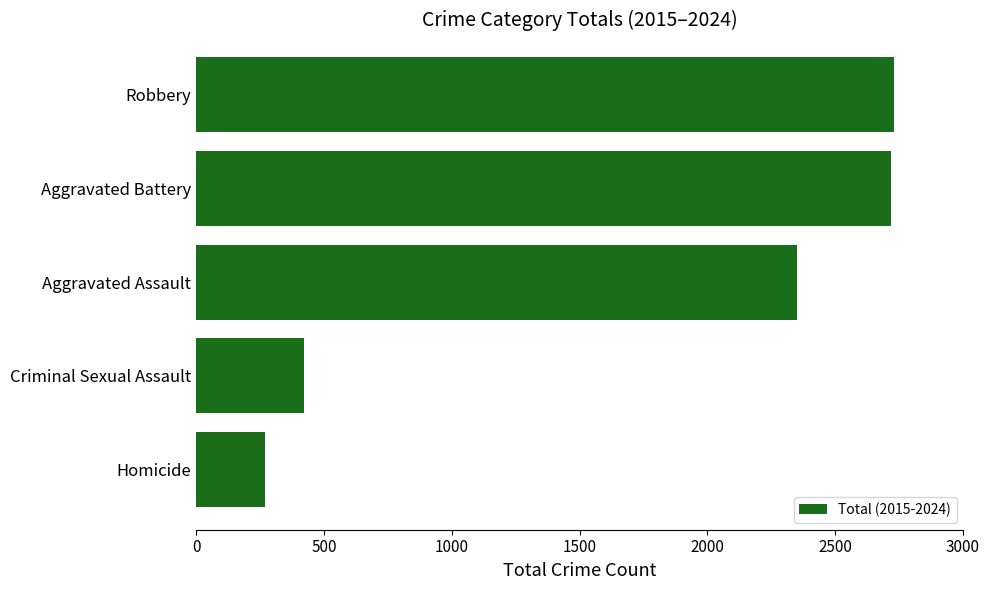

What is the value of the 2nd bar from the top?

2718